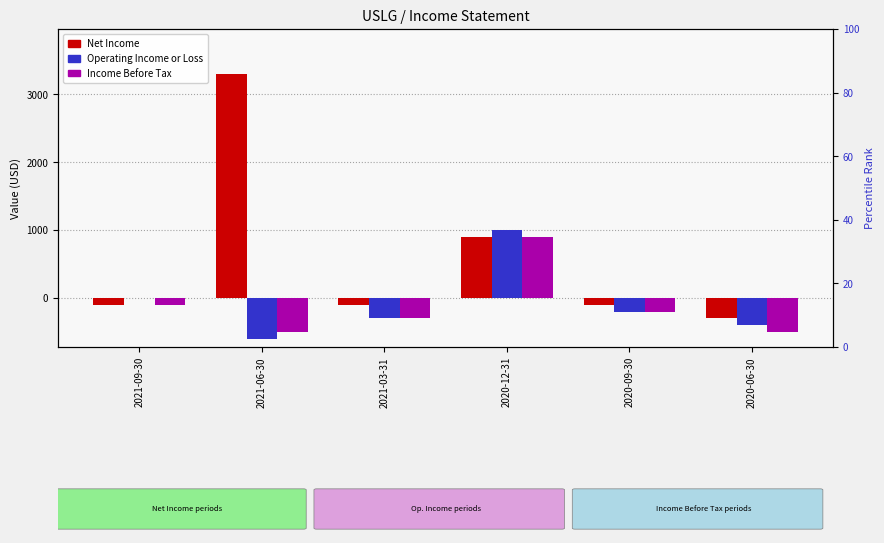

How many values in Net Income are above zero?

2